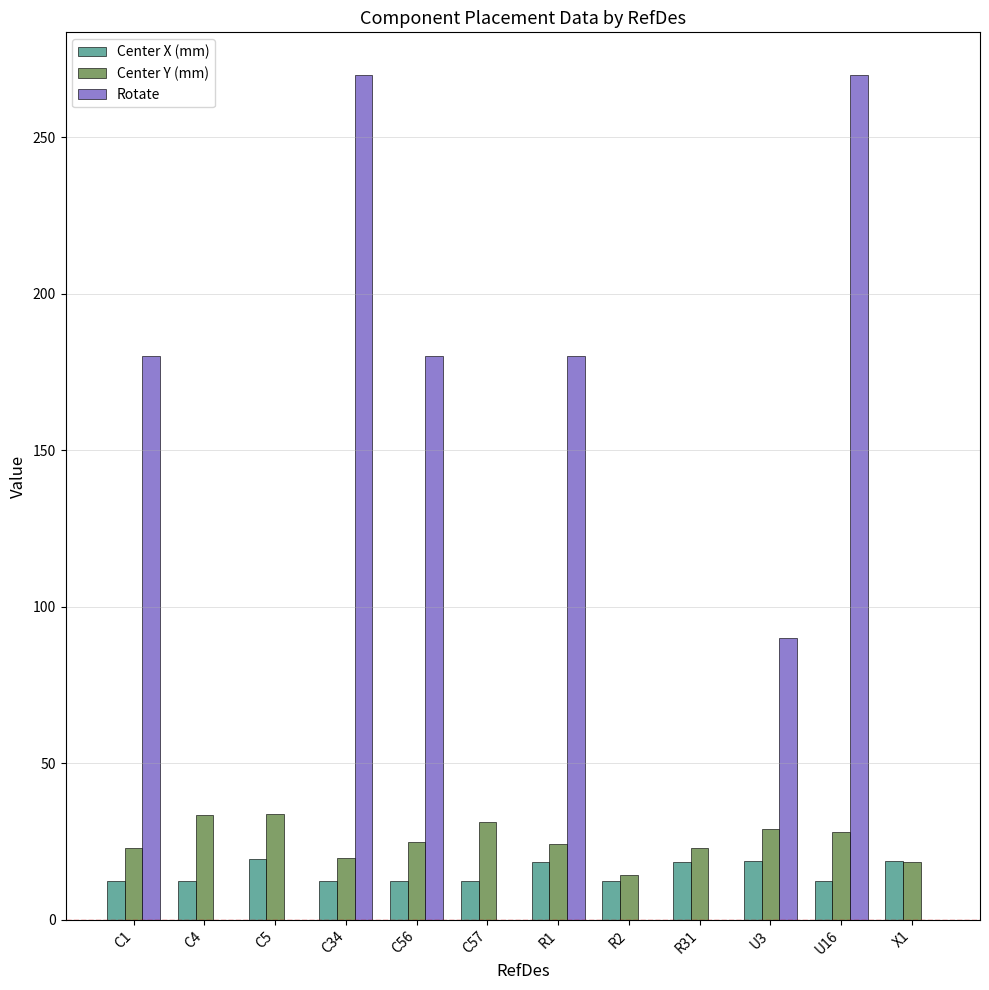

What is the maximum value shown in the chart?

270.0